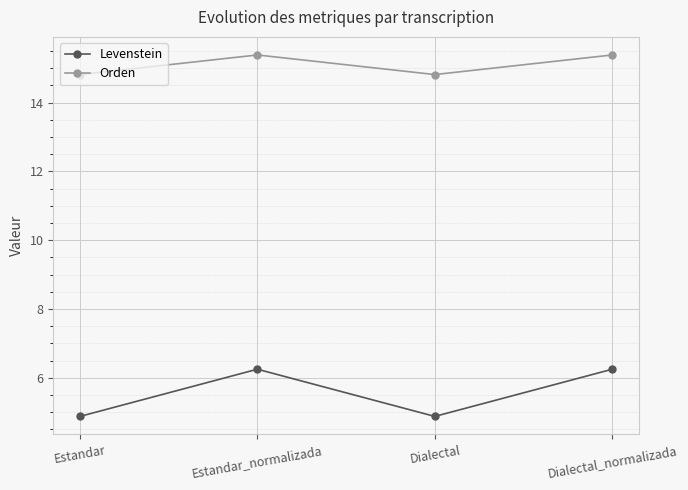

What is the sum of the Orden values at Dialectal_normalizada and Estandar?

30.2